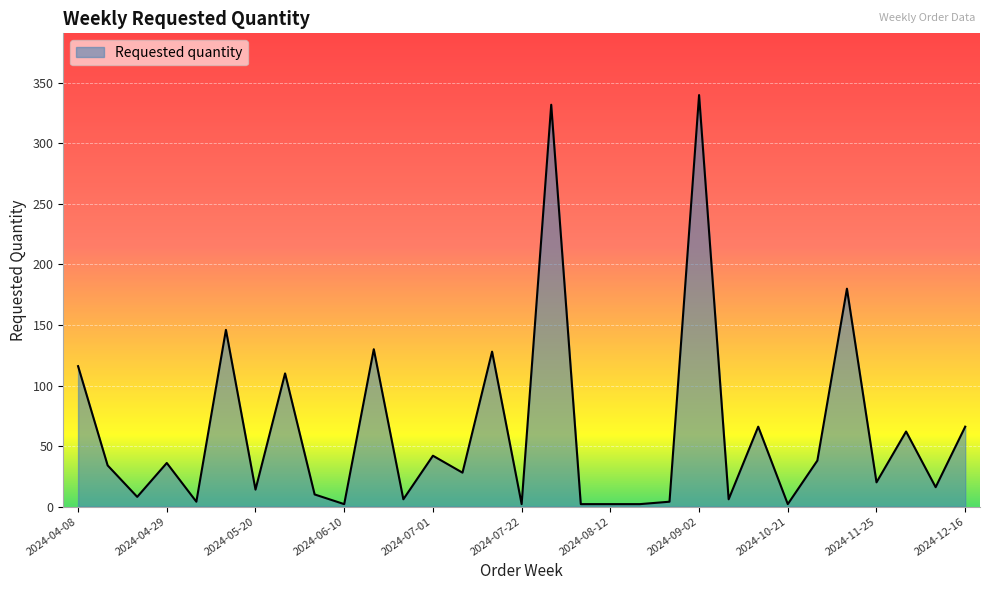

What is the maximum value shown in the chart?

340